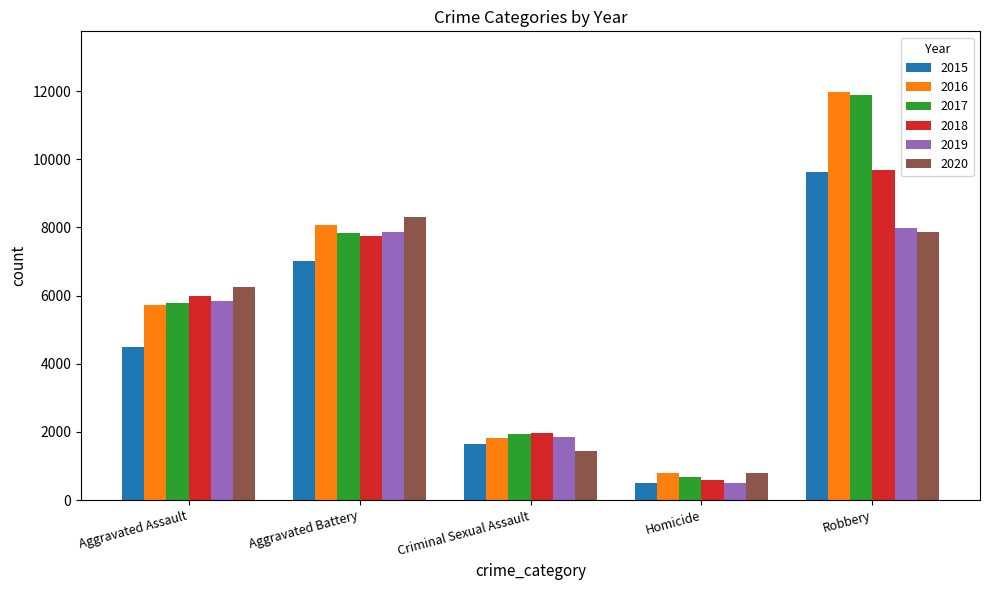

What is the sum of all 2019 values?

24054